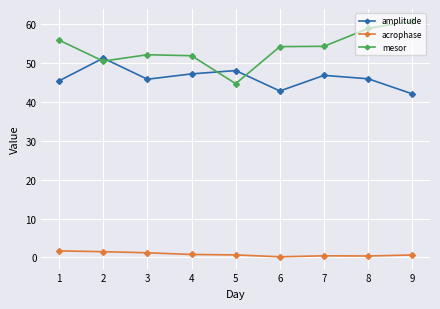

What is the minimum value for mesor?

44.7